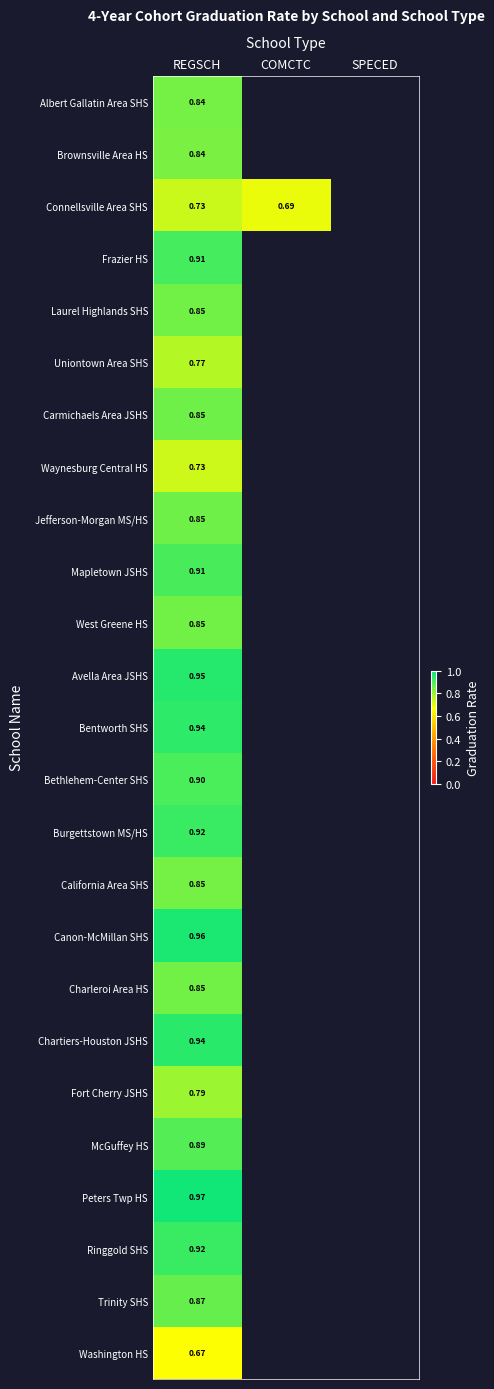

At how many categories does at least one series exceed 0?

2